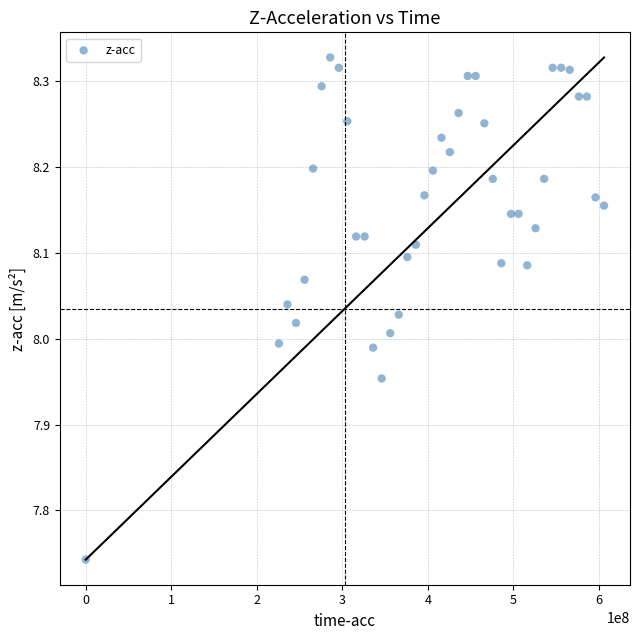

What is the range of X values (max minus min)?

606057865.0